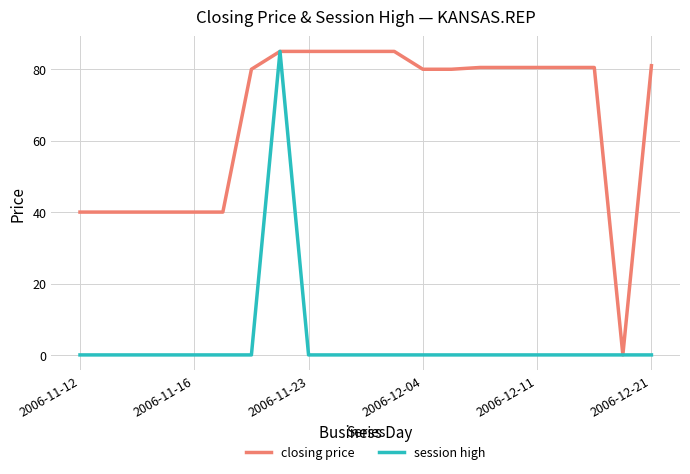

What is the highest value of the closing price series?

85.0